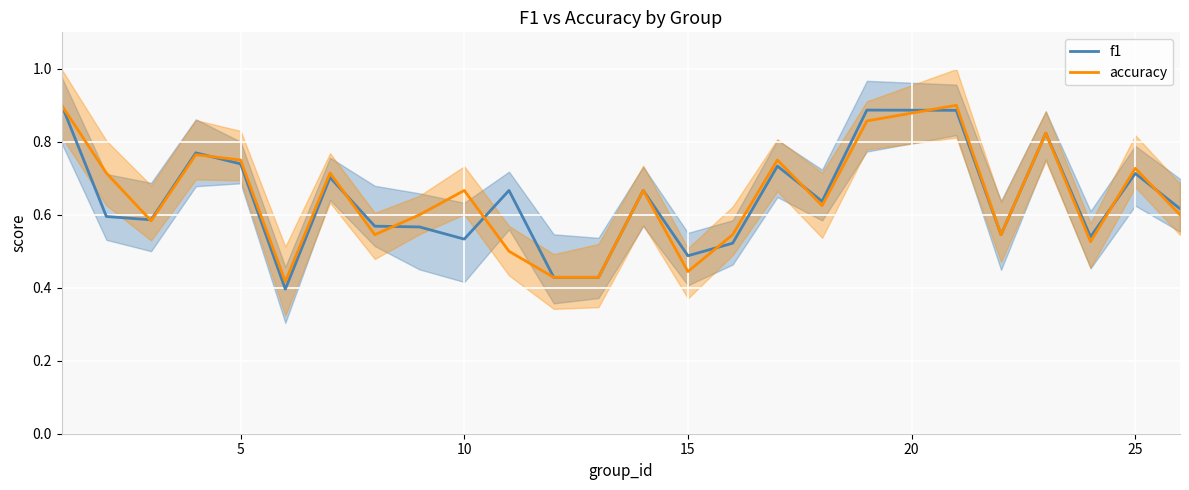

Is it true that f1 equals 0.1 at 10?

False